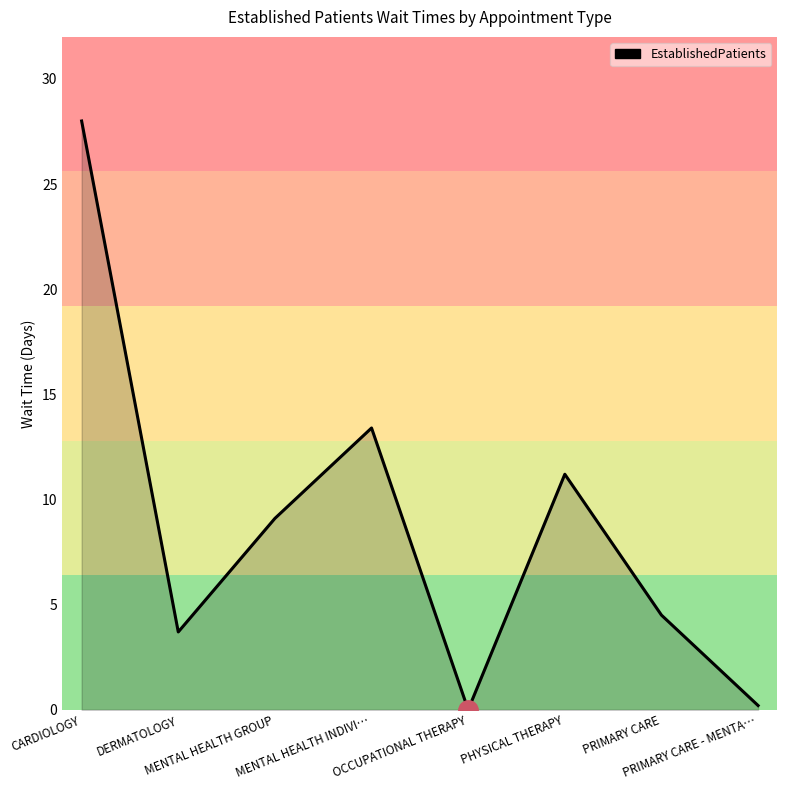

Does the chart display data point markers on the line(s)?

No